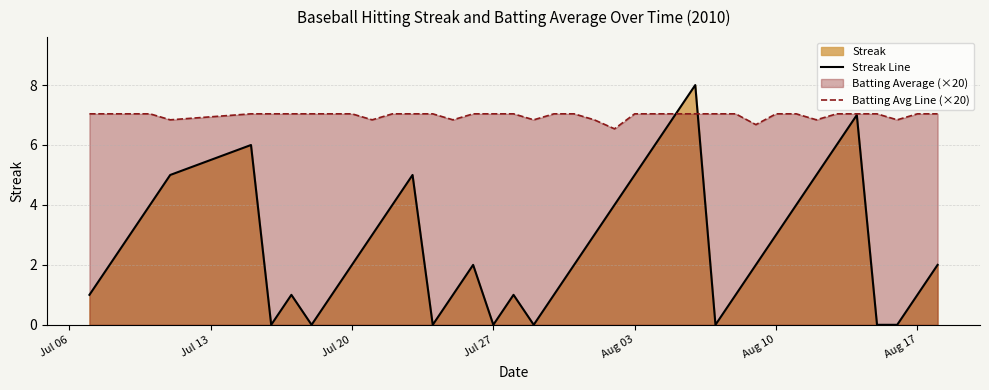

What is the lowest value of the Batting Avg Line (×20) series?

6.5